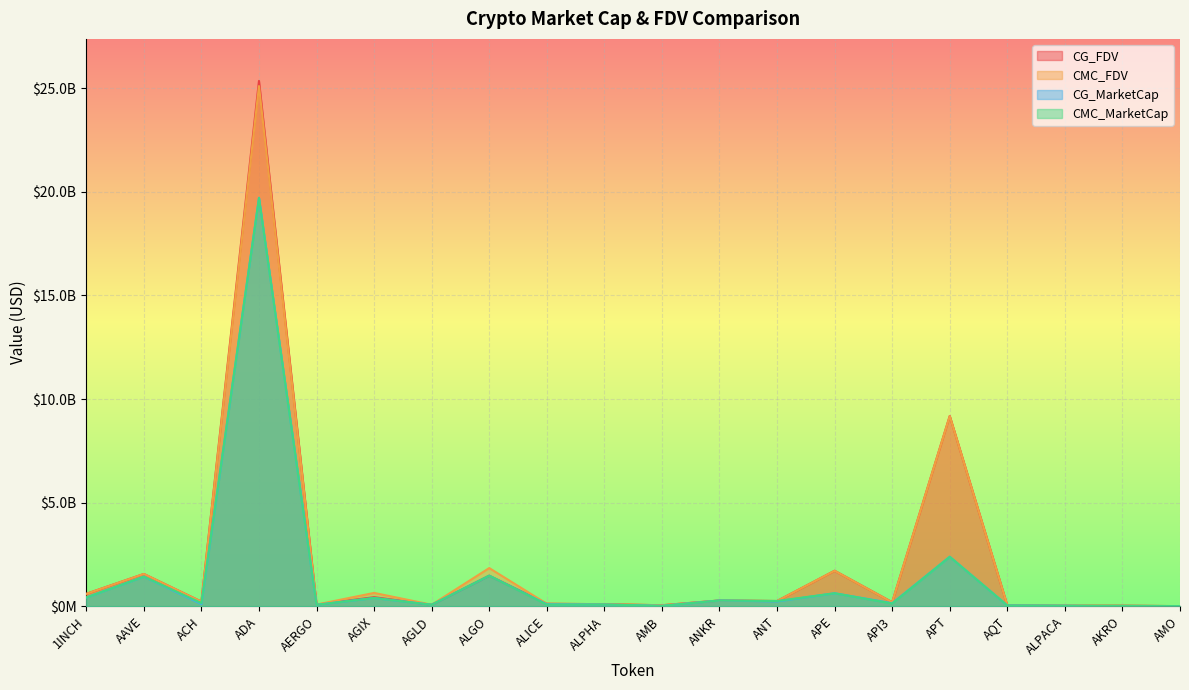

Where does the CG_MarketCap series first go above 152669194?

1INCH